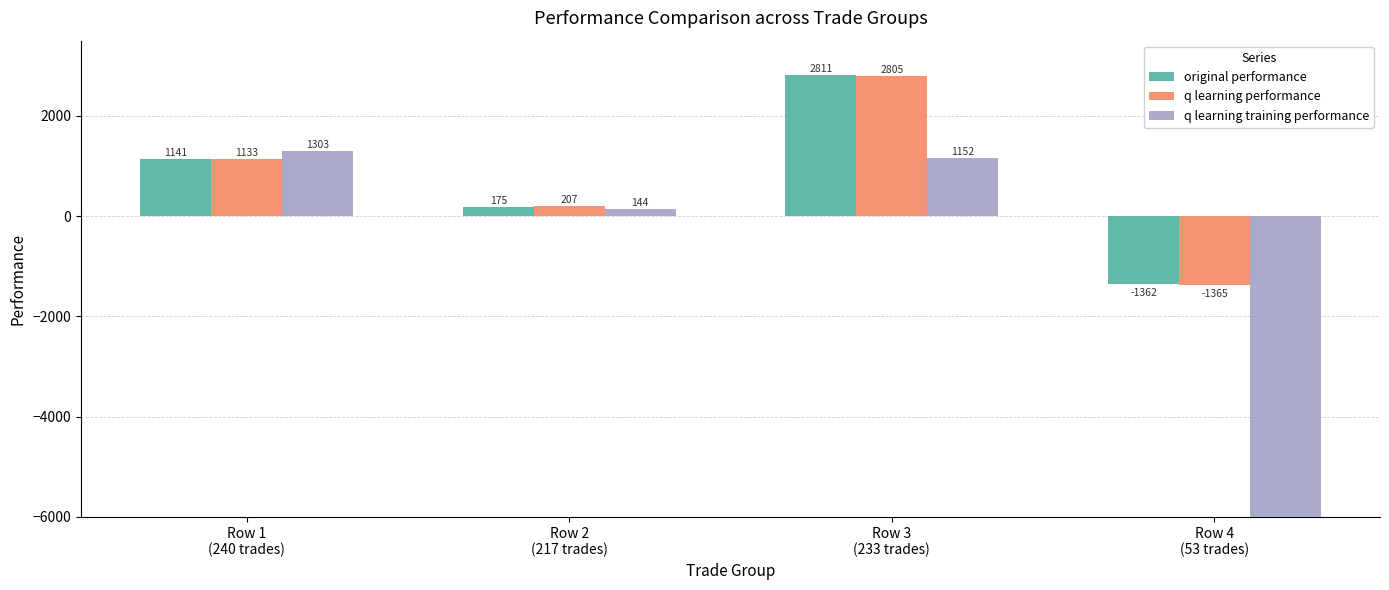

The value of q learning performance at Row 4
(53 trades) is -1365.0. True or false?

True